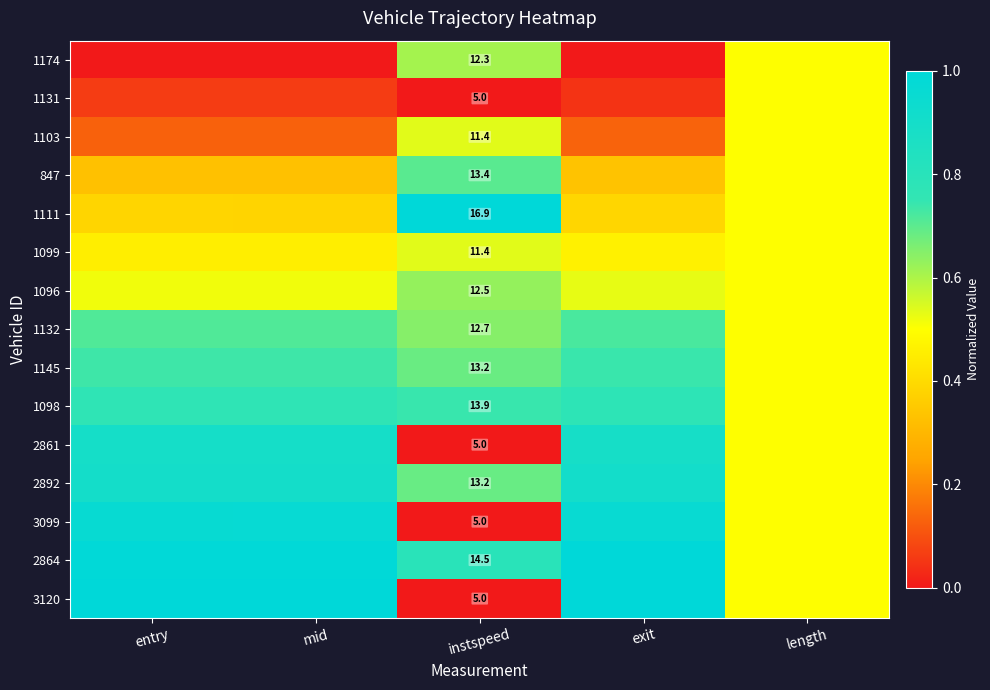

The value of 2861 at entry is 0.9. True or false?

True